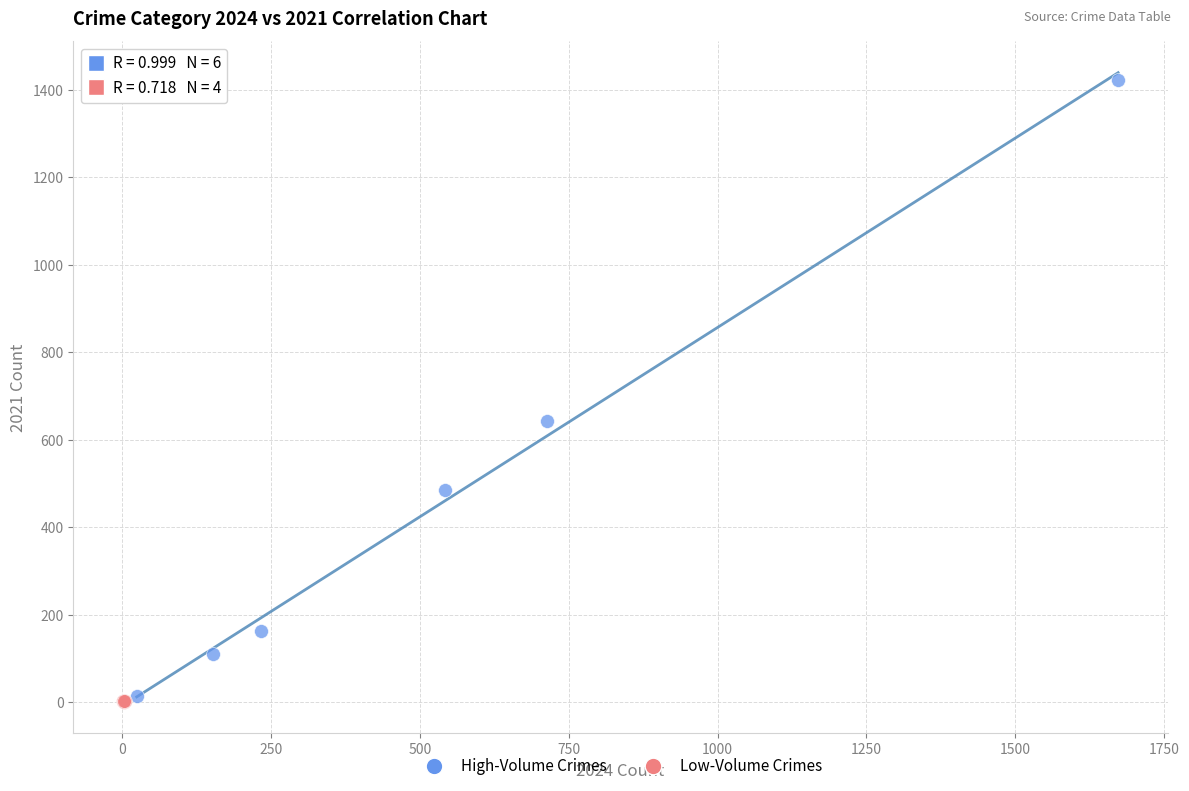

Which series has the largest Y range (max minus min)?

High-Volume Crimes